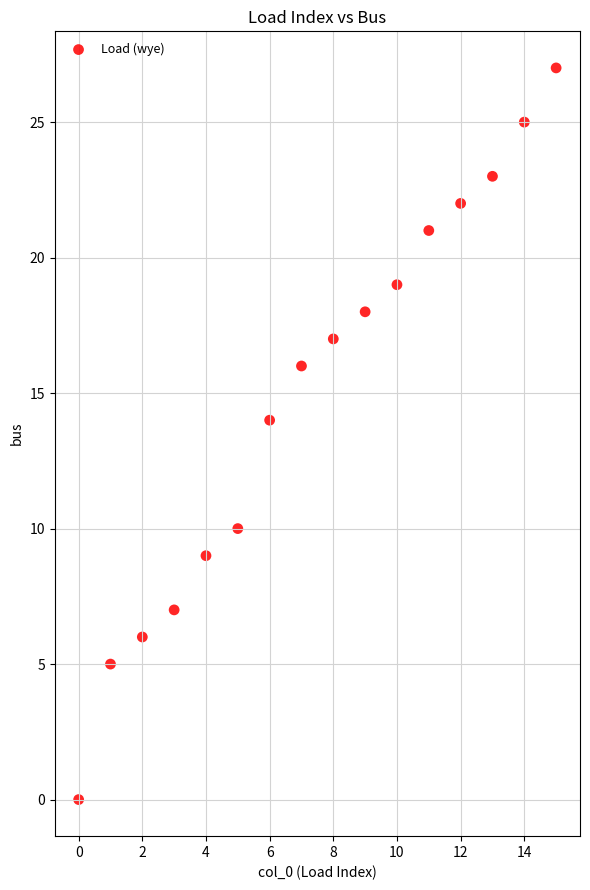

What Y value in the scatter plot is closest to 13?

14